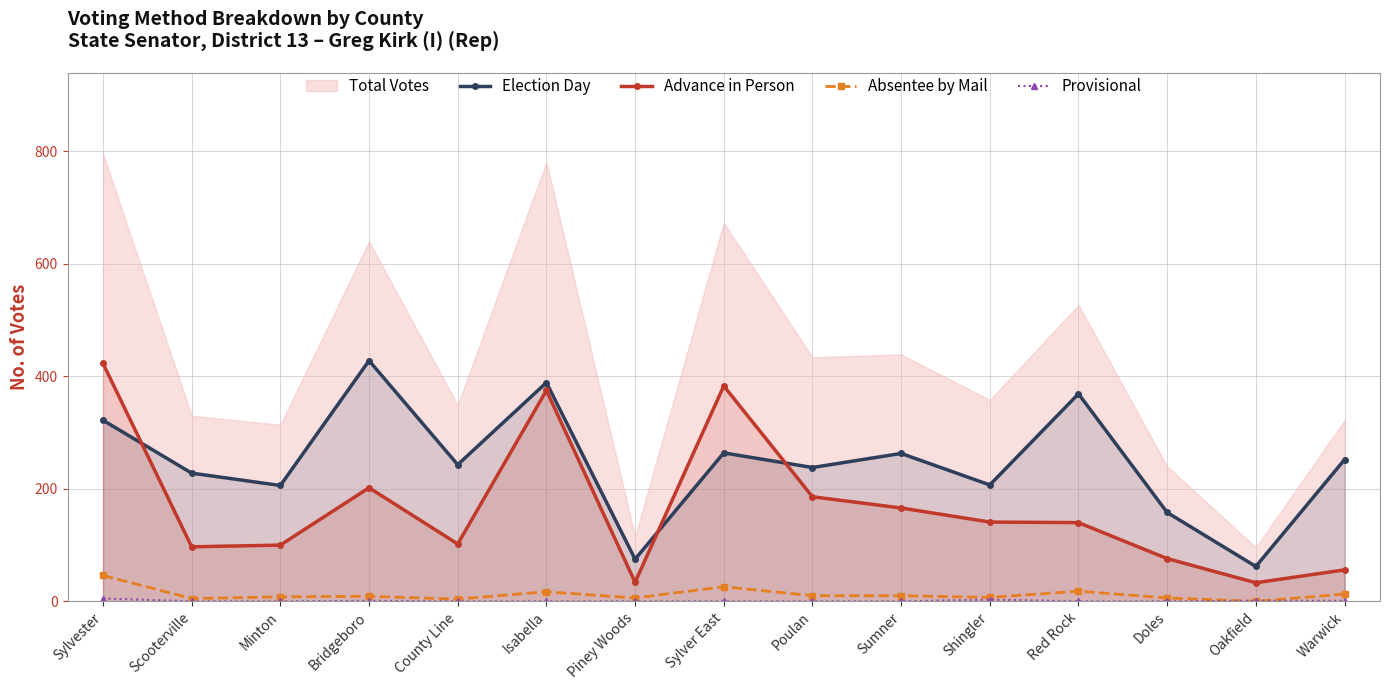

True or false: Provisional has a value of -2 at County Line.

False